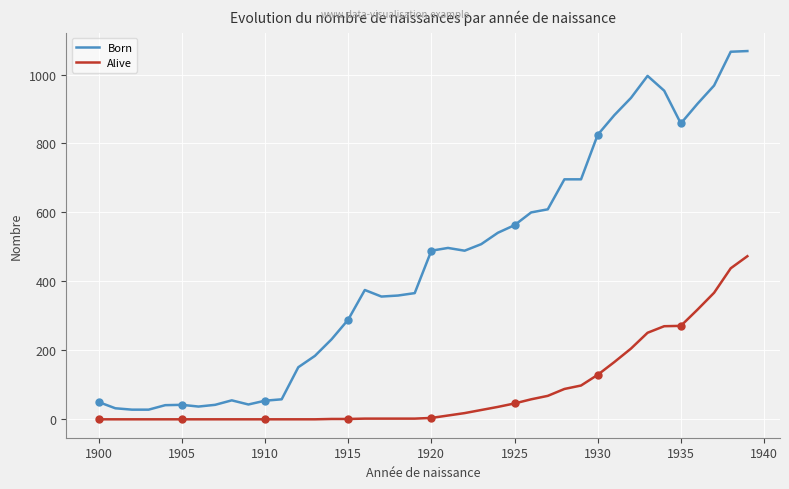

What is the maximum value shown in the chart?

1068